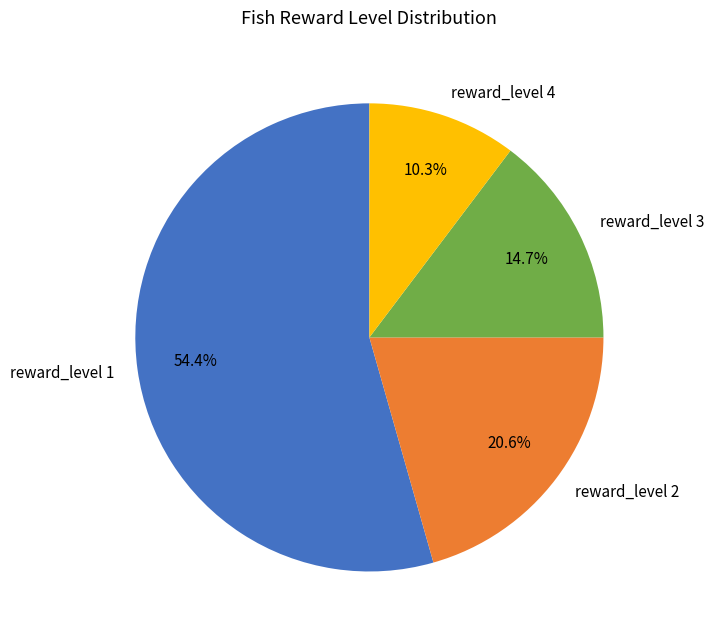

Is there a majority slice in this chart?

Yes